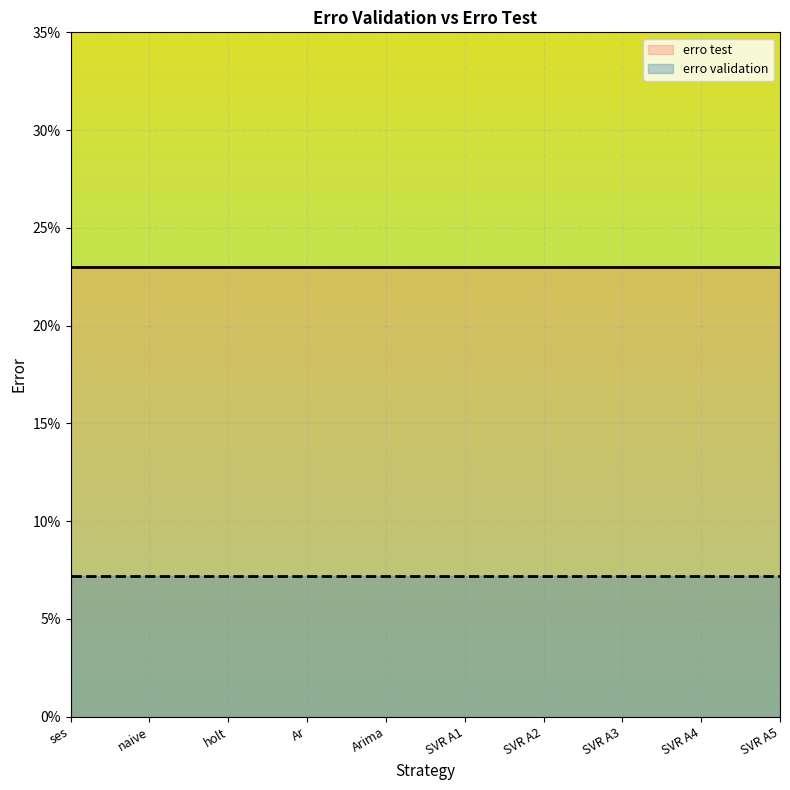

What is the lowest value of the erro test series?

0.2